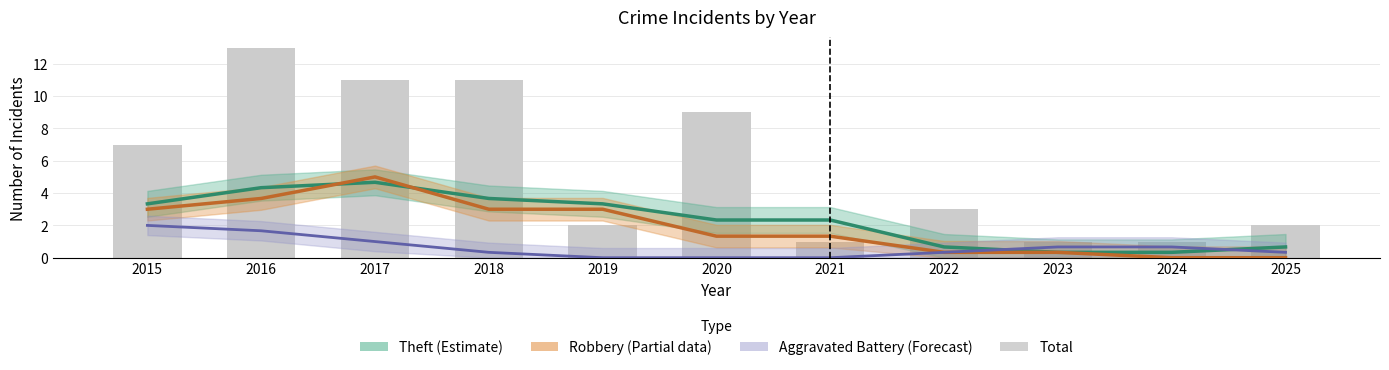

Reading left to right, extract all data points from this chart.

7	13	11	11	2	9	1	3	1	1	2